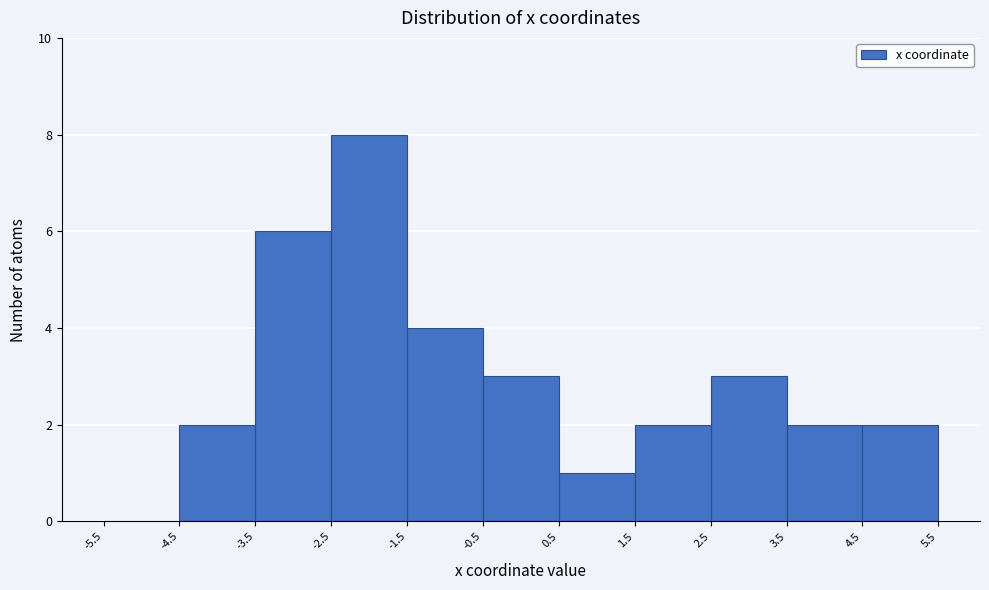

What is the height of the bar covering 3.5 to 4.5 on the x-axis? The values are not printed on the chart, so give them approximately, as read against the axis.

2